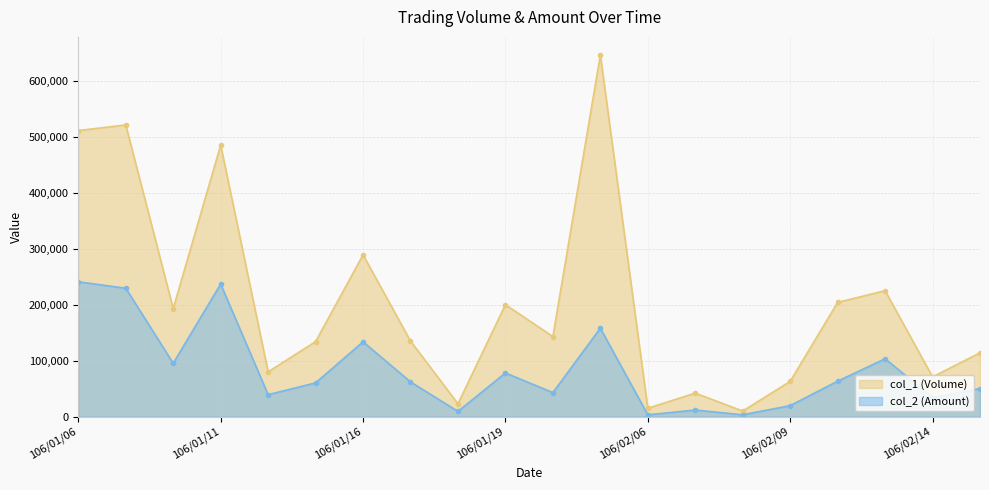

What is the smallest value displayed?

3250